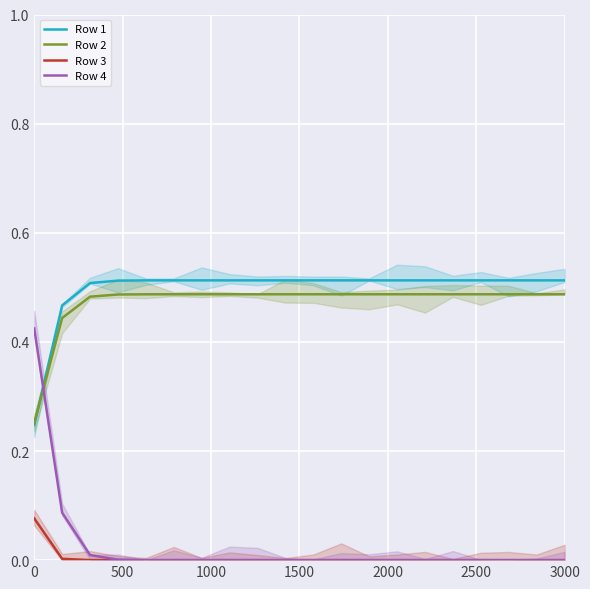

Rank the series at 7 from lowest to highest value.

Row 3, Row 4, Row 2, Row 1